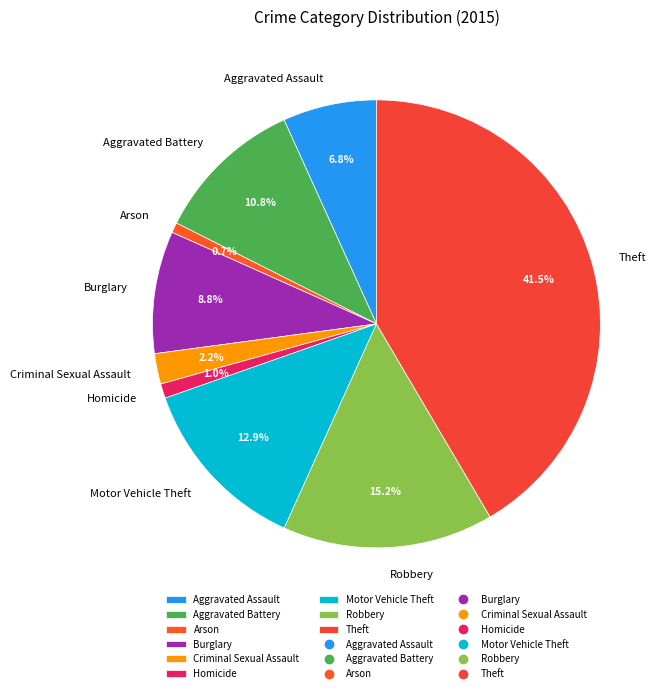

What percentage is the Burglary slice, to the nearest percent?

9%